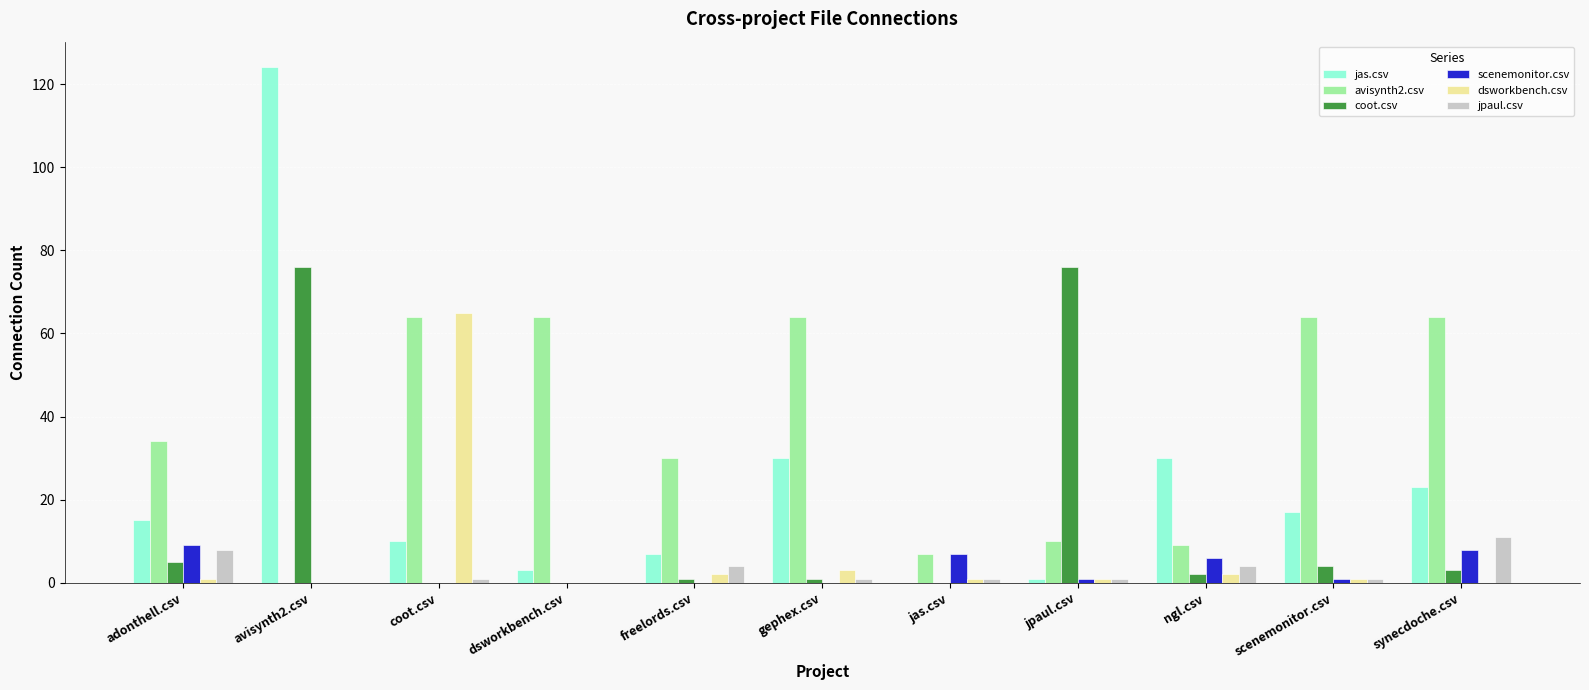

What is the greatest value displayed?

124